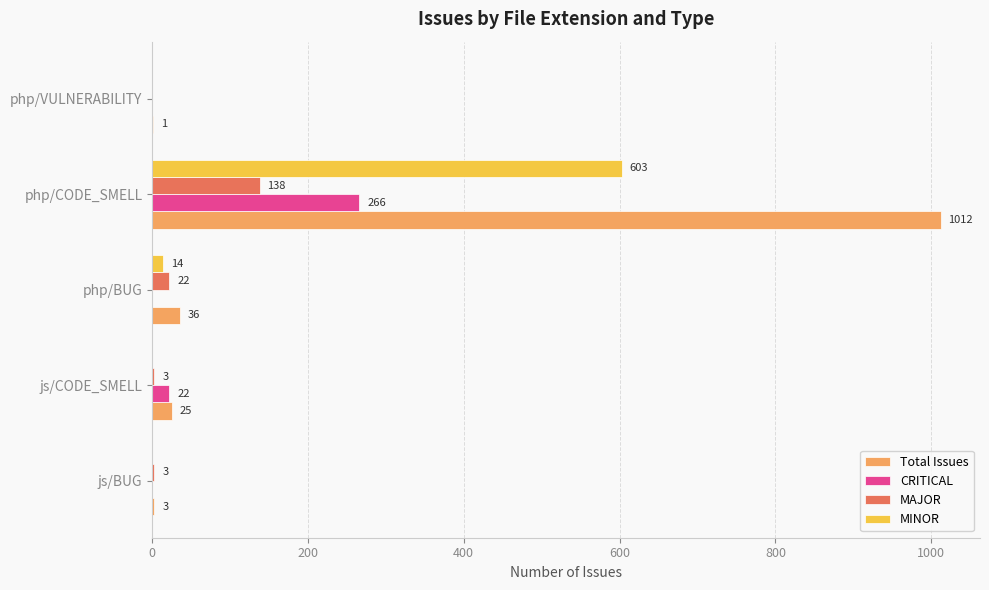

Which series changed the most between js/CODE_SMELL and php/CODE_SMELL?

Total Issues